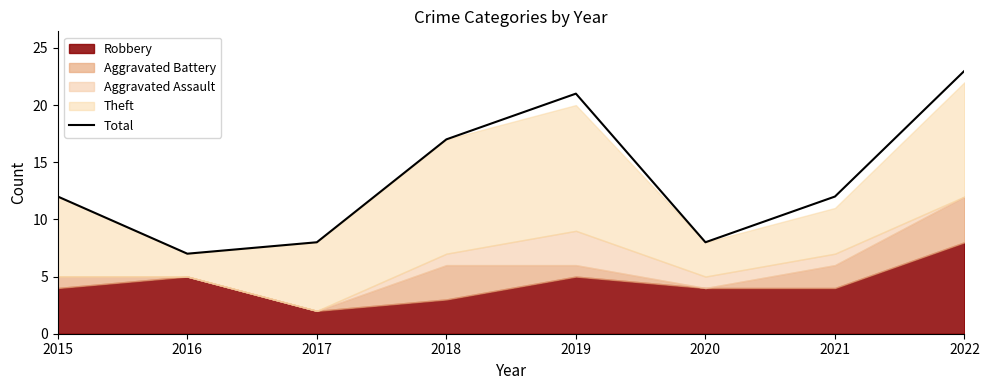

At which category does the data reach its first local peak?

2019